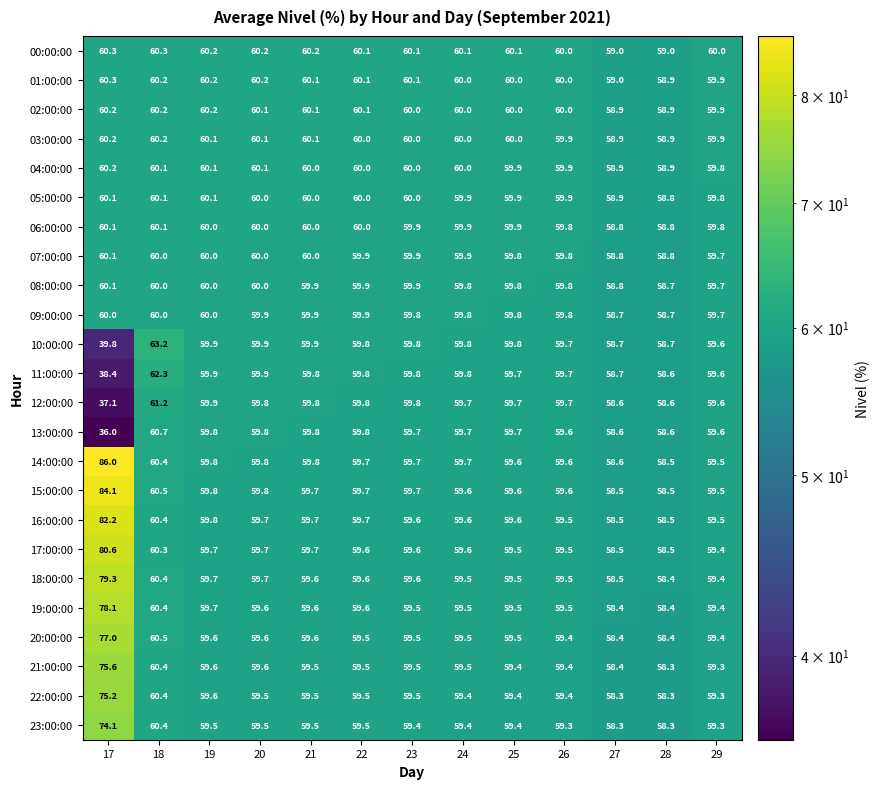

True or false: 19:00:00 has a value of 34.4 at 29.

False